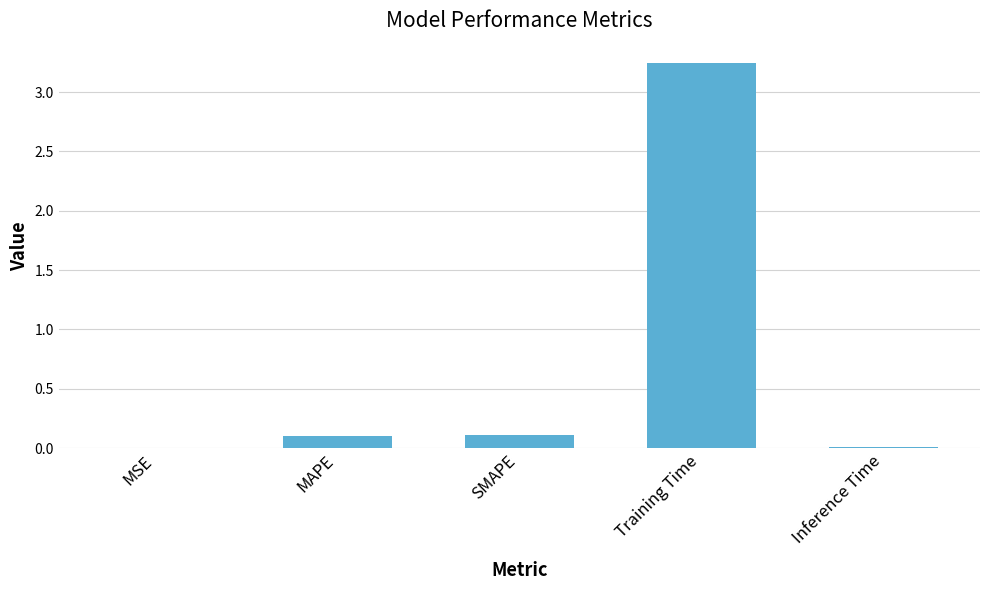

True or false: the data shows 1.7 at Training Time.

False